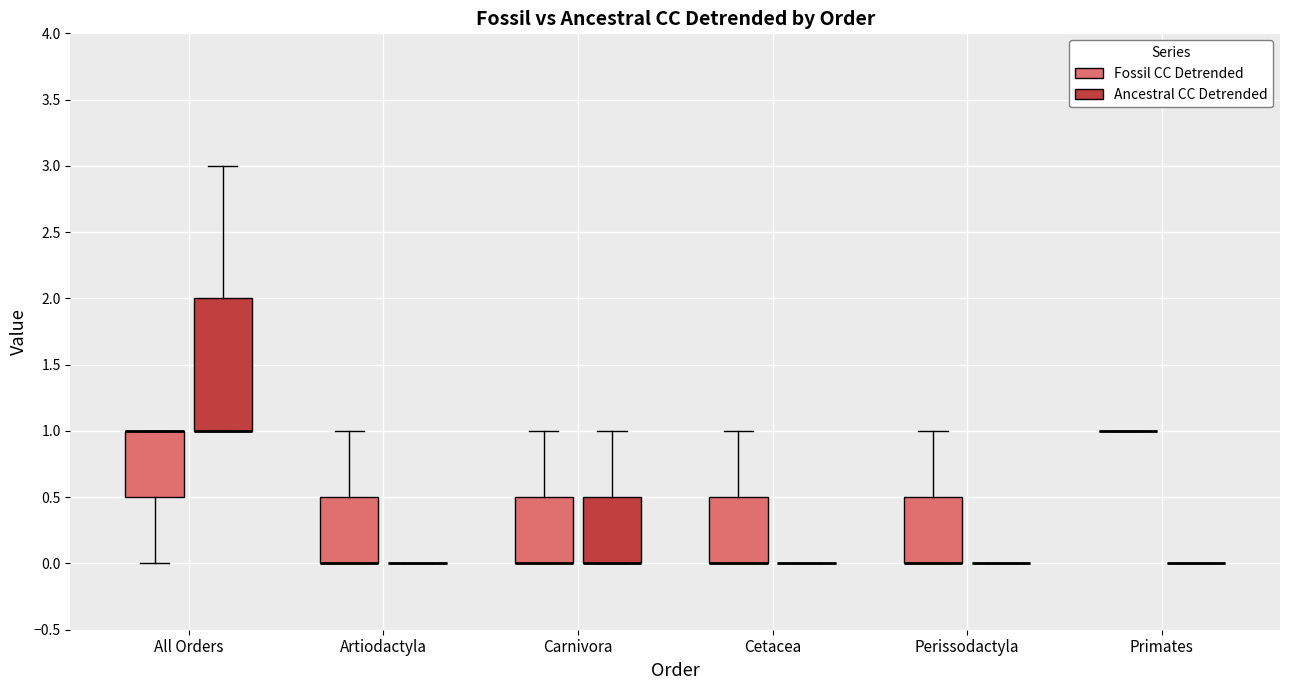

Reading left to right, read every box against the y-axis: the position of its median line, the range the box covers, and the ends of its whiskers. The values are not printed on the chart, so give them approximately, as read against the axis.

All Orders (Fossil CC Detrended): median 1.0 (drawn on the box's upper edge), box 0.5 to 1.0, whiskers 0.0 to 1.0
All Orders (Ancestral CC Detrended): median 1.0 (drawn on the box's lower edge), box 1.0 to 2.0, whiskers 1.0 to 3.0
Artiodactyla (Fossil CC Detrended): median 0.0 (drawn on the box's lower edge), box 0.0 to 0.5, whiskers 0.0 to 1.0
Artiodactyla (Ancestral CC Detrended): box collapsed to a line at 0.0, whiskers 0.0 to 0.0
Carnivora (Fossil CC Detrended): median 0.0 (drawn on the box's lower edge), box 0.0 to 0.5, whiskers 0.0 to 1.0
Carnivora (Ancestral CC Detrended): median 0.0 (drawn on the box's lower edge), box 0.0 to 0.5, whiskers 0.0 to 1.0
Cetacea (Fossil CC Detrended): median 0.0 (drawn on the box's lower edge), box 0.0 to 0.5, whiskers 0.0 to 1.0
Cetacea (Ancestral CC Detrended): box collapsed to a line at 0.0, whiskers 0.0 to 0.0
Perissodactyla (Fossil CC Detrended): median 0.0 (drawn on the box's lower edge), box 0.0 to 0.5, whiskers 0.0 to 1.0
Perissodactyla (Ancestral CC Detrended): box collapsed to a line at 0.0, whiskers 0.0 to 0.0
Primates (Fossil CC Detrended): box collapsed to a line at 1.0, whiskers 1.0 to 1.0
Primates (Ancestral CC Detrended): box collapsed to a line at 0.0, whiskers 0.0 to 0.0